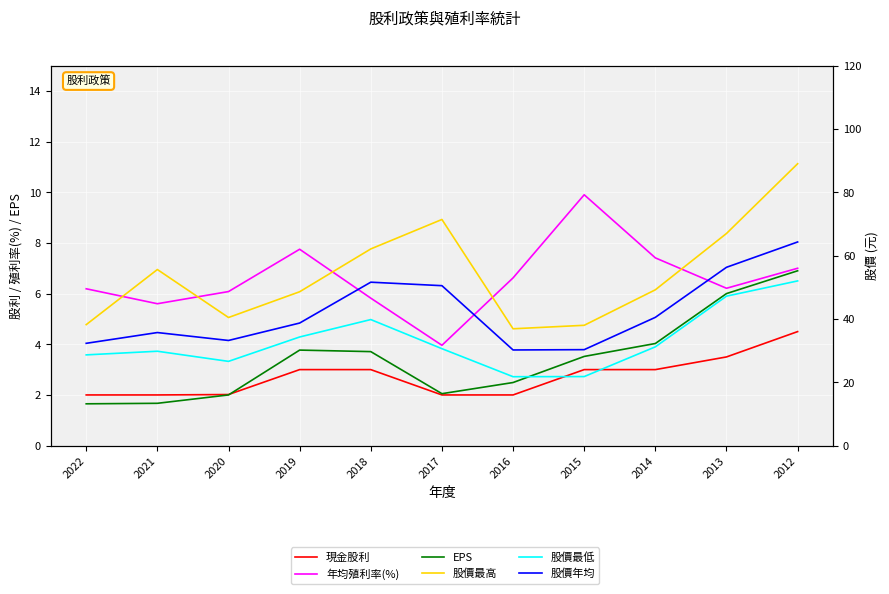

What is the minimum value shown in the chart?

1.6